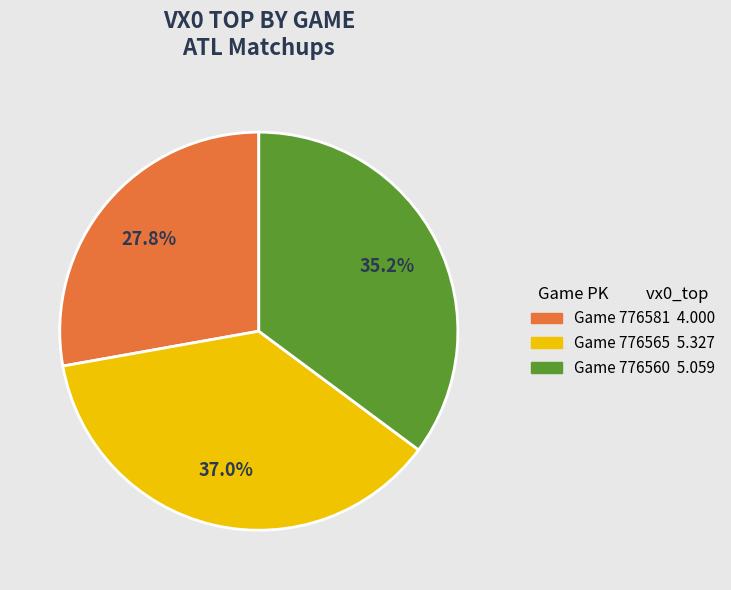

What percentage is NOT represented by Game 776560 5.059?

64.8%